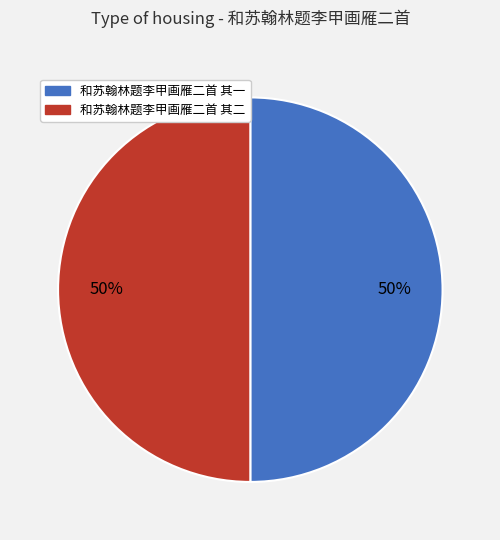

What is the ratio of the value at 和苏翰林题李甲画雁二首 其二 to the value at 和苏翰林题李甲画雁二首 其一?

1.0